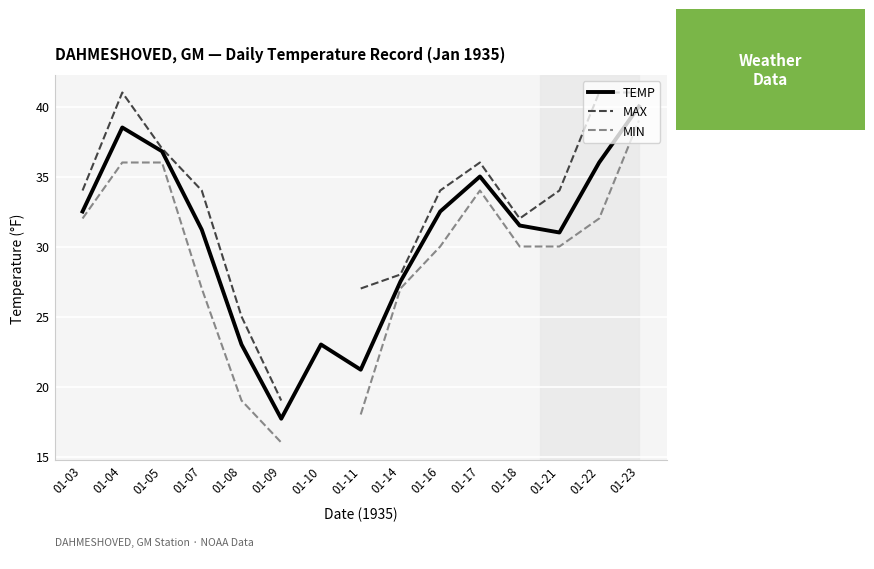

At which label is TEMP closest to 28?

01-14